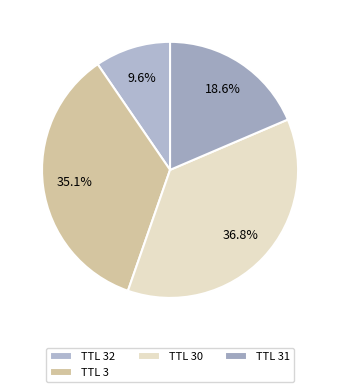

Count the number of slices in the pie.

4